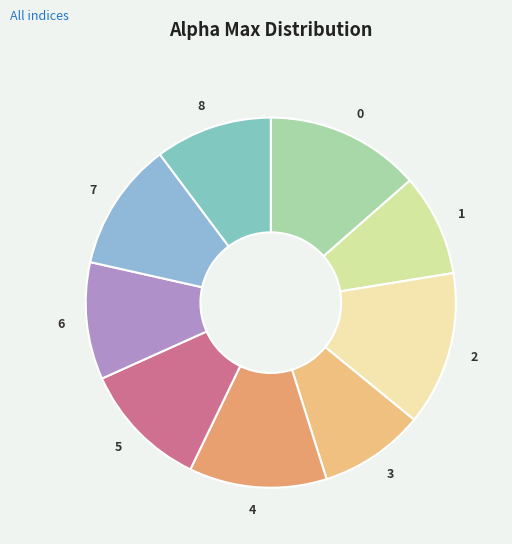

Which has a higher value, 4 or 6?

4